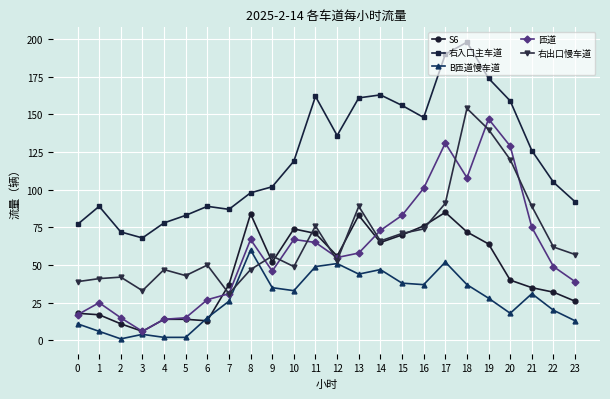

What is the approximate value of S6 at 21, to the nearest 5?

35